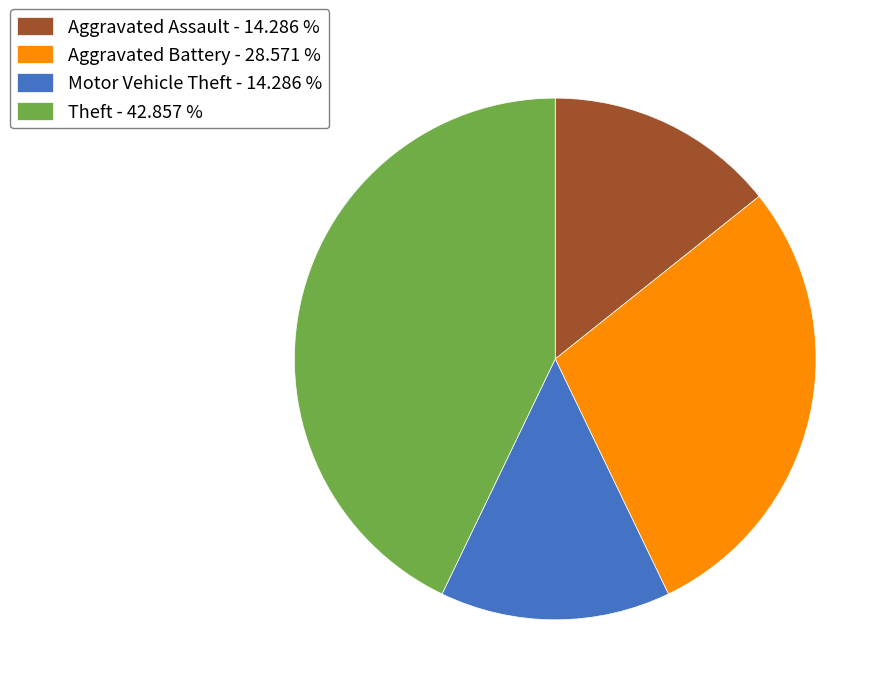

Which slice is the largest?

Theft - 42.857 %